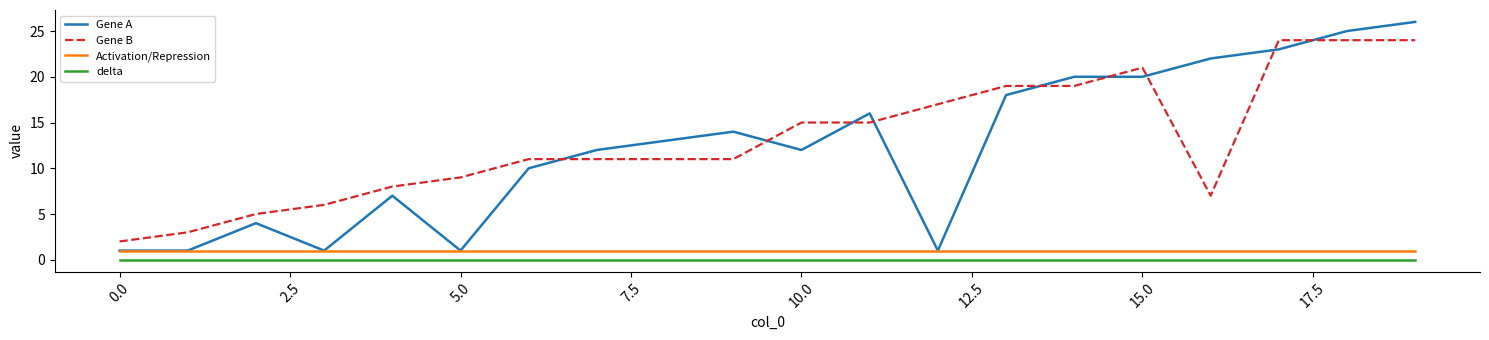

What is the greatest value displayed?

26